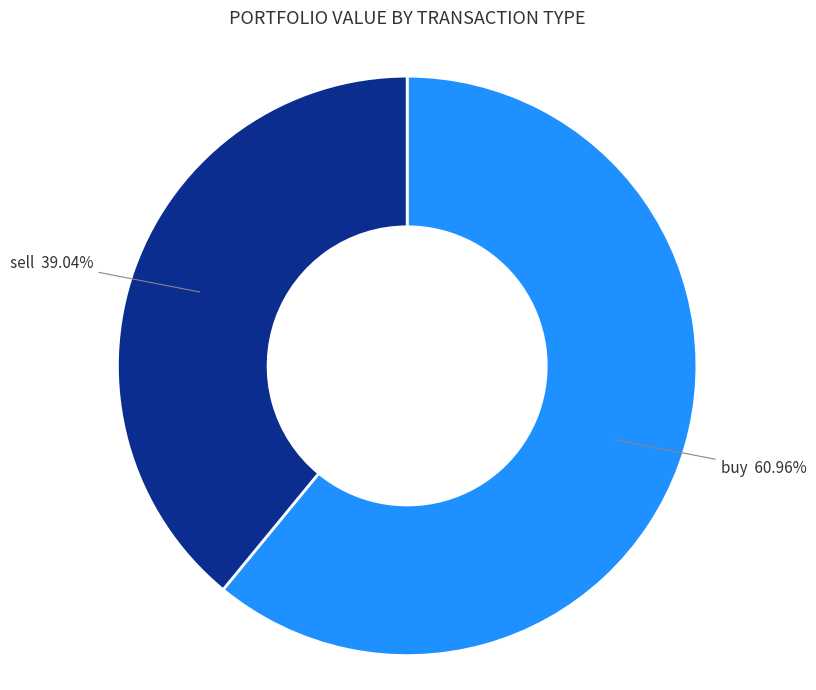

How many slices are in this pie chart?

2